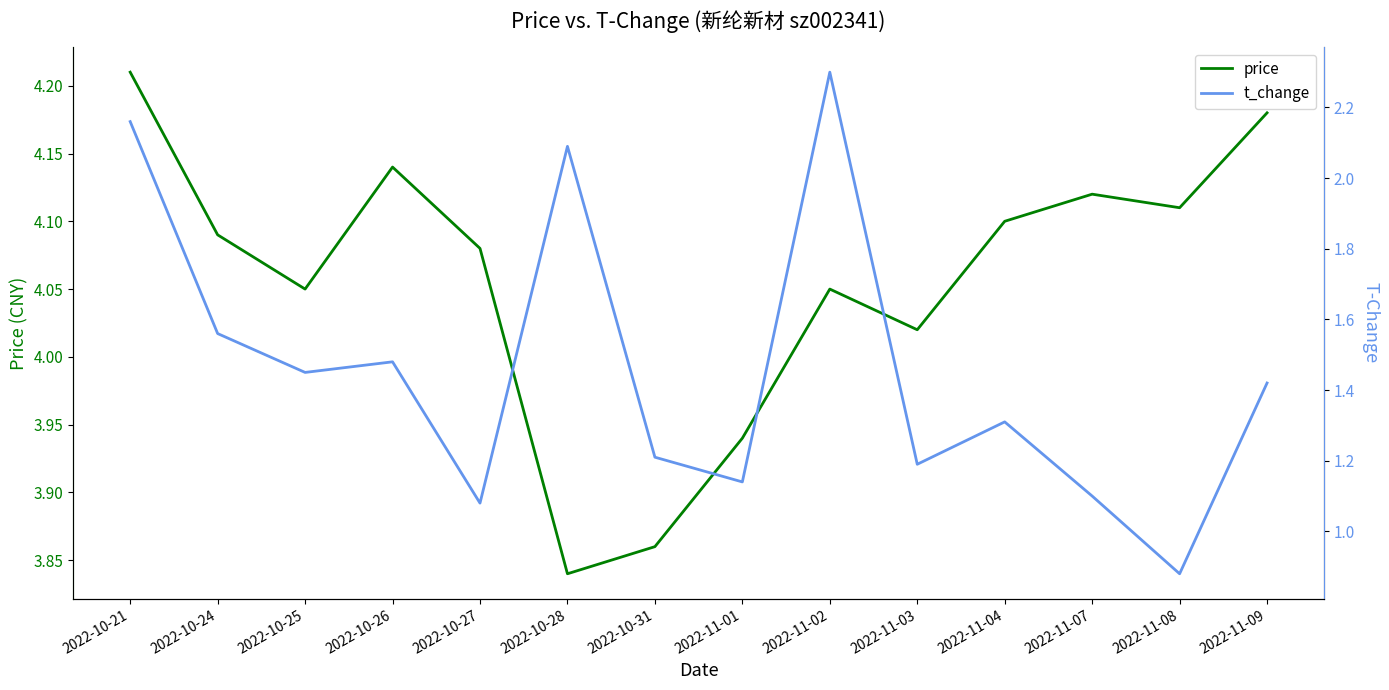

What is the sum of all price values?

56.8